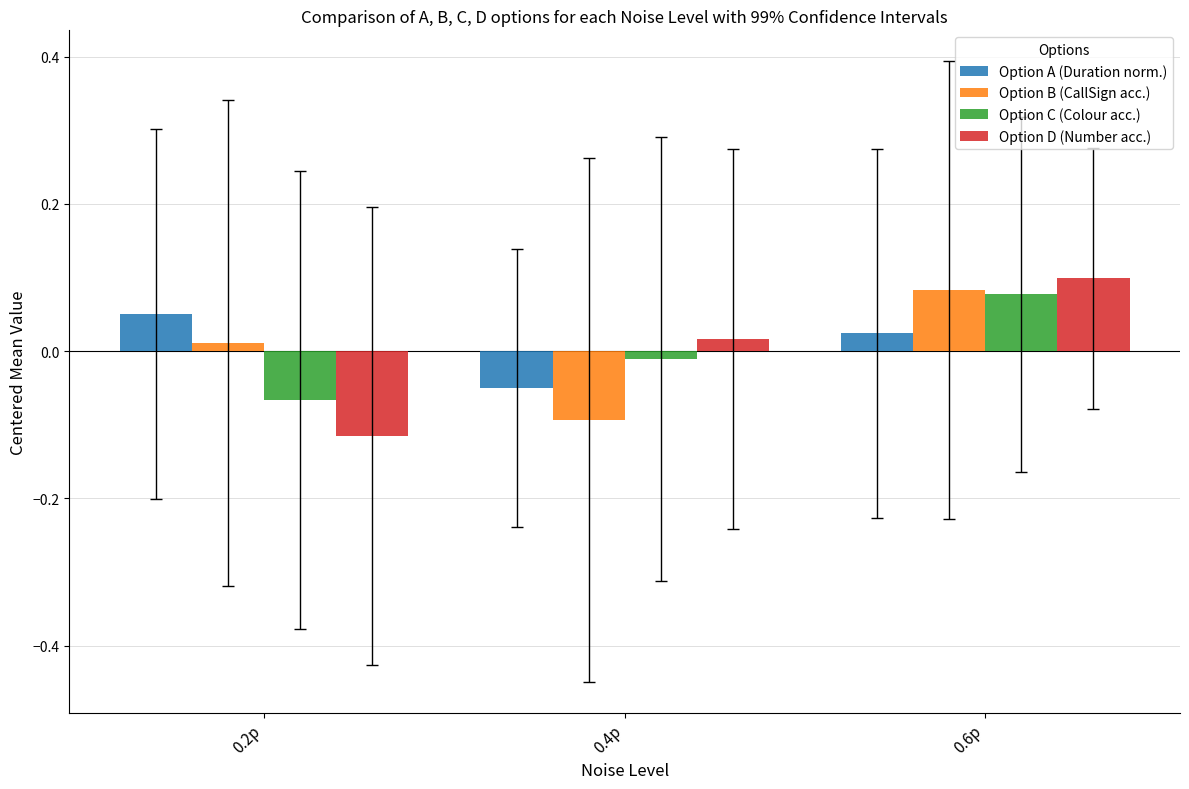

Between 0.4p and 0.6p, which series saw the biggest shift?

Option B (CallSign acc.)